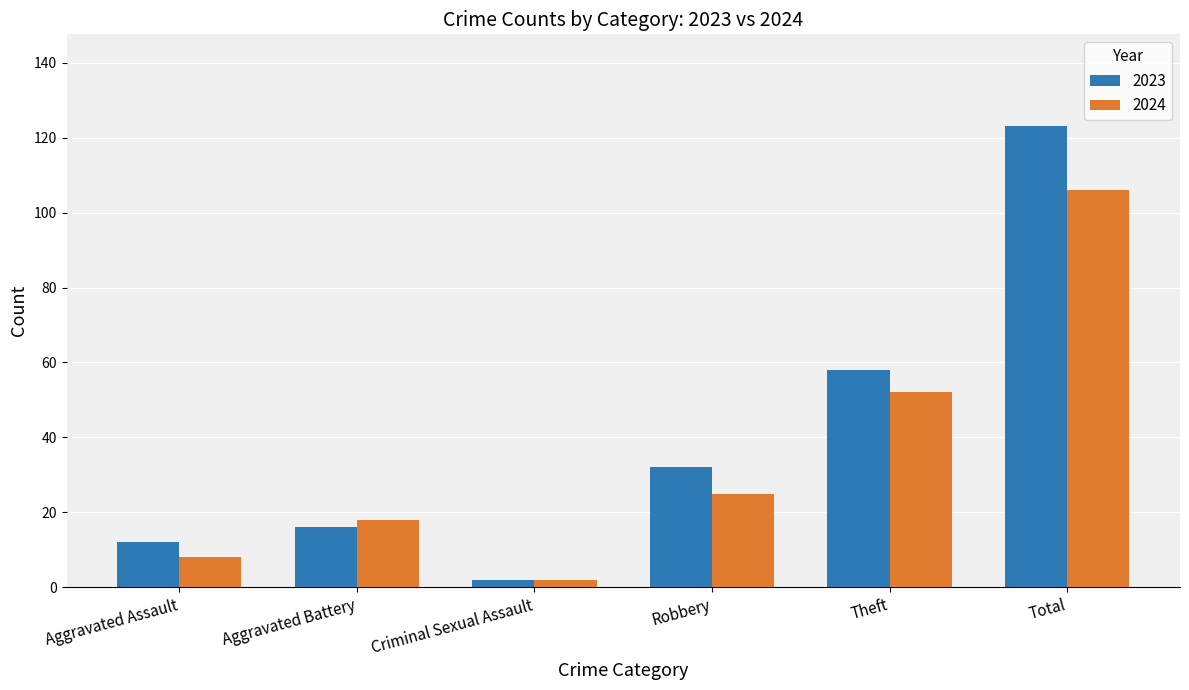

Reading right to left, transcribe all the data shown in this chart.

2023: 123	58	32	2	16	12
2024: 106	52	25	2	18	8